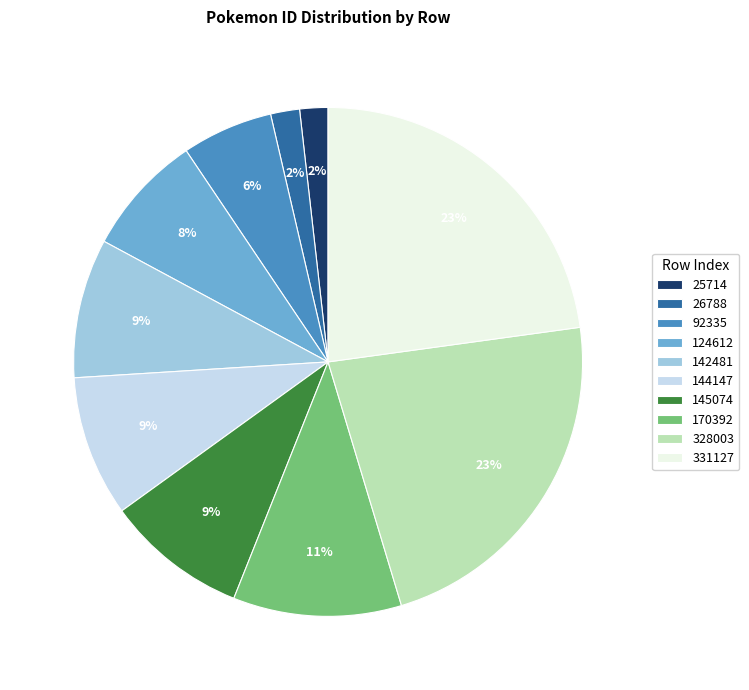

The 144147 slice represents 22% of the pie. True or false?

False